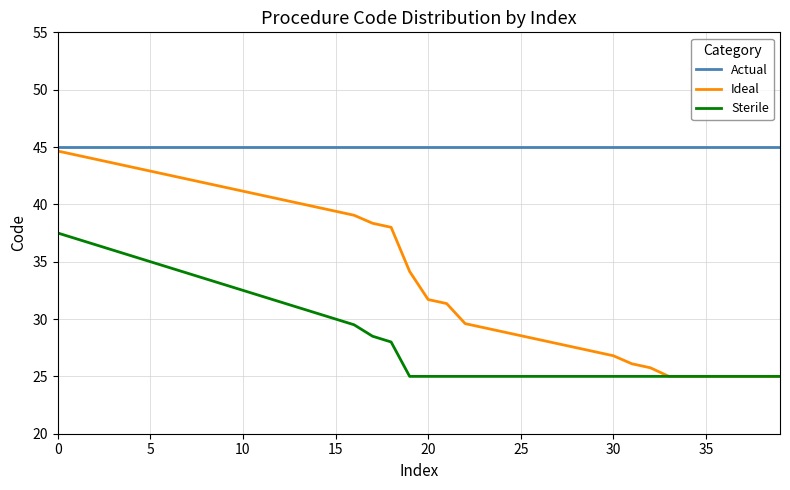

Rank the series by their average value, from highest to lowest.

Actual, Ideal, Sterile